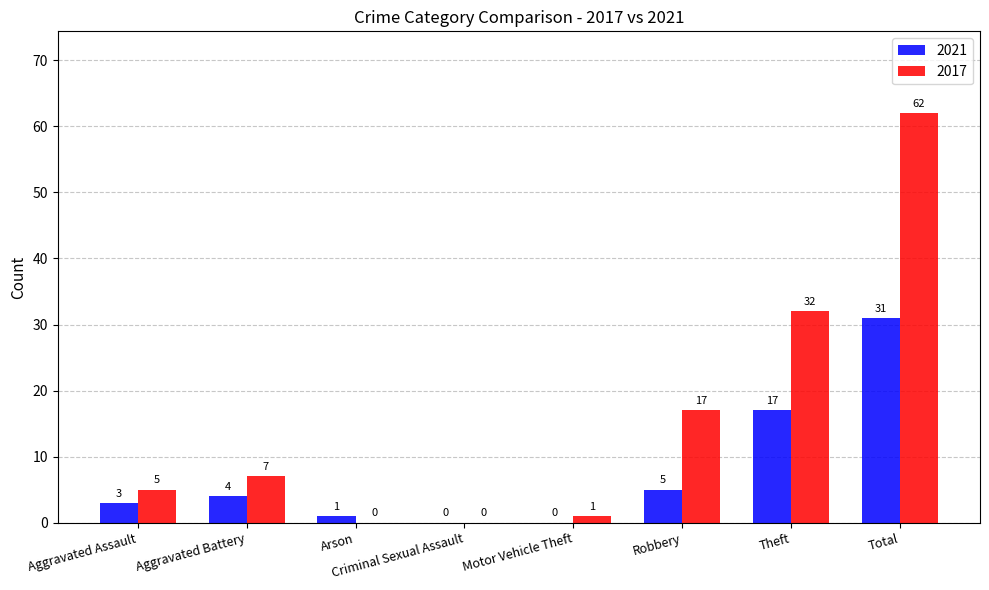

True or false: 2021 has a value of -15 at Motor Vehicle Theft.

False